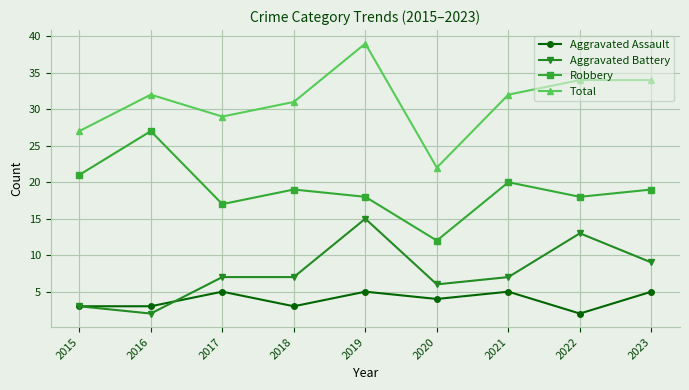

What are all the series names shown in the legend?

Aggravated Assault, Aggravated Battery, Robbery, Total